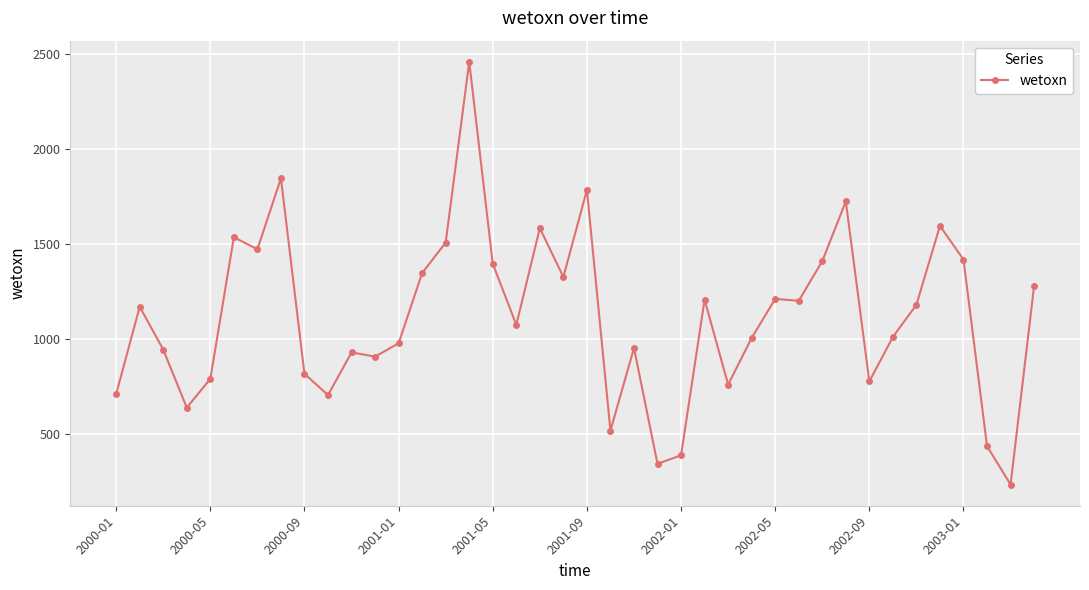

What is the value of the 30th point from the left?

1200.2